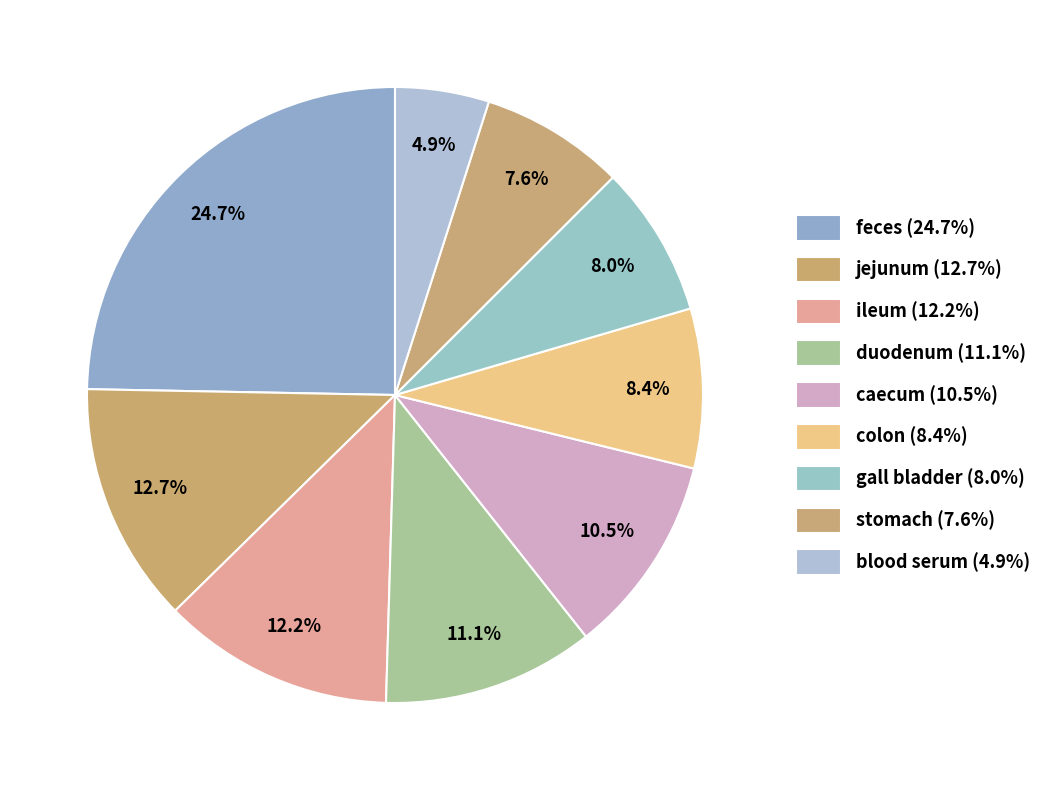

What is the smallest slice in the pie chart?

blood serum